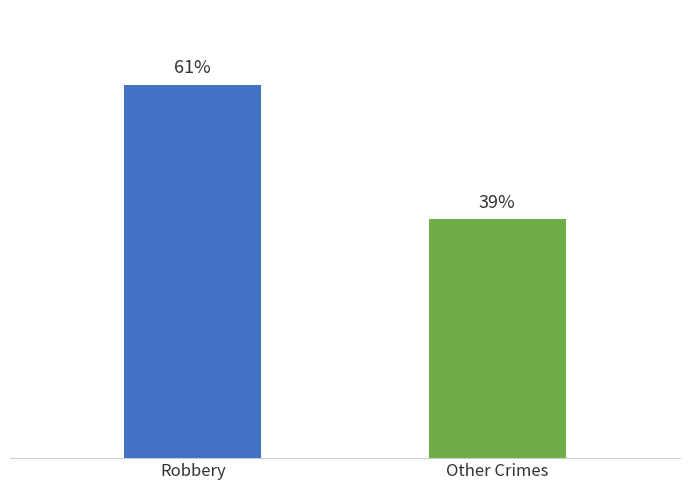

What is the label of the 2nd bar from the right?

Robbery